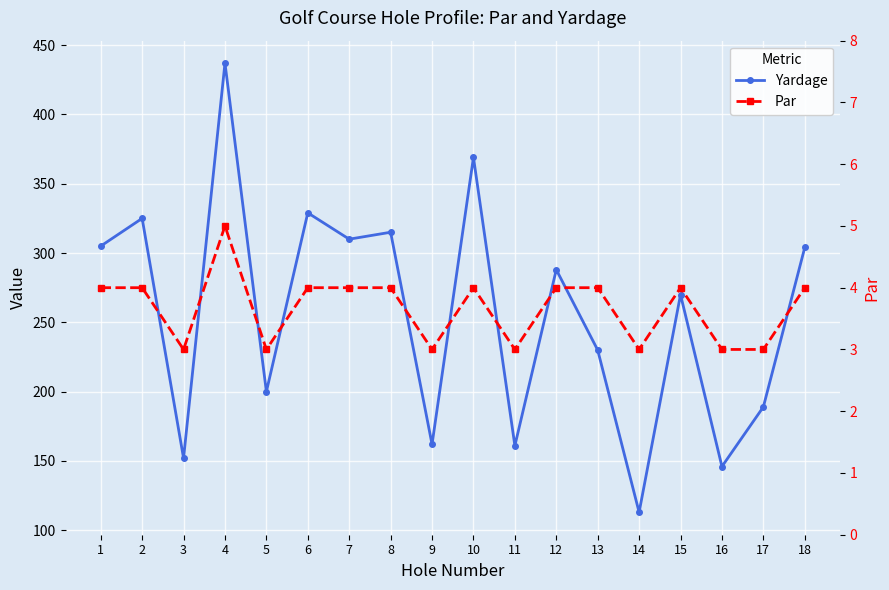

At which label does Par first exceed 4?

4